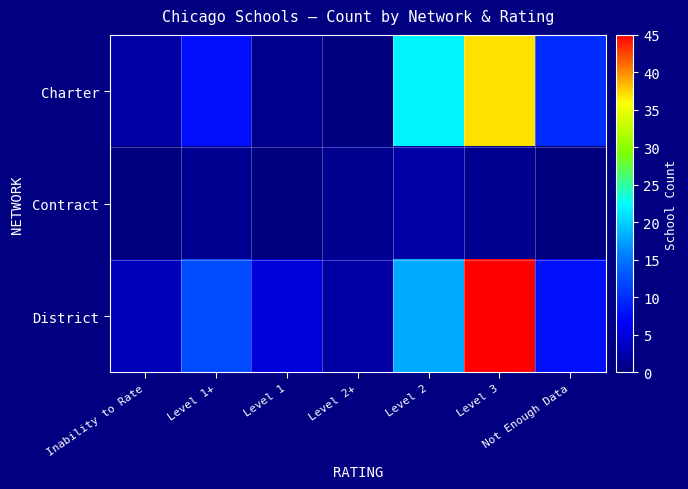

Which series has the largest total across all categories?

District